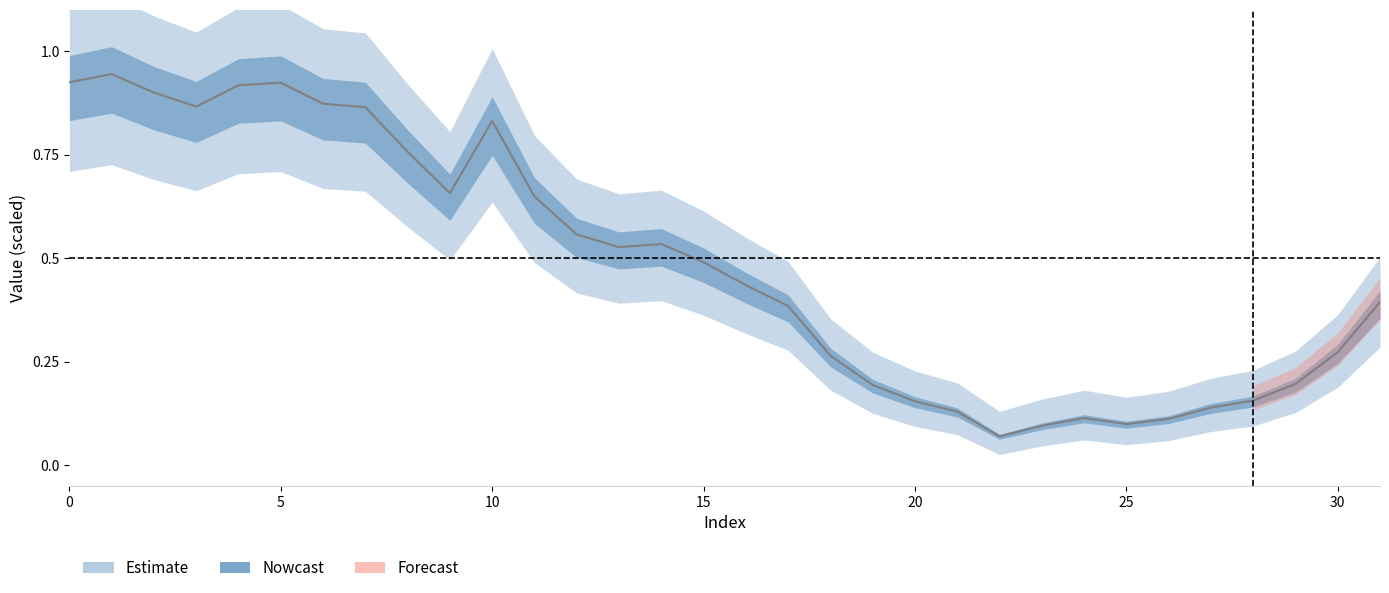

The value at 26 is 0.1. True or false?

True